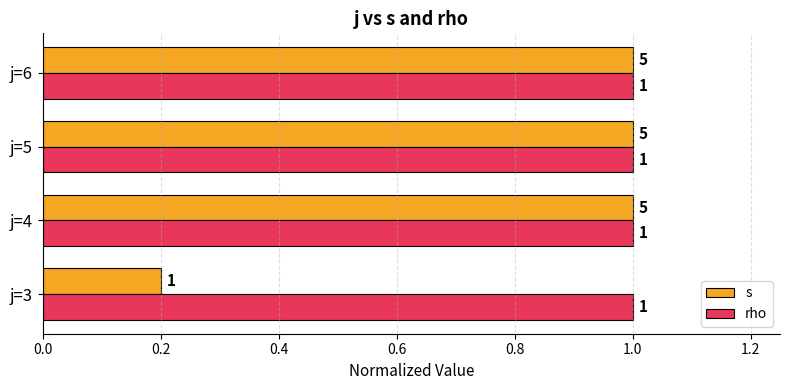

What is the total value across all series at j=6?

2.0